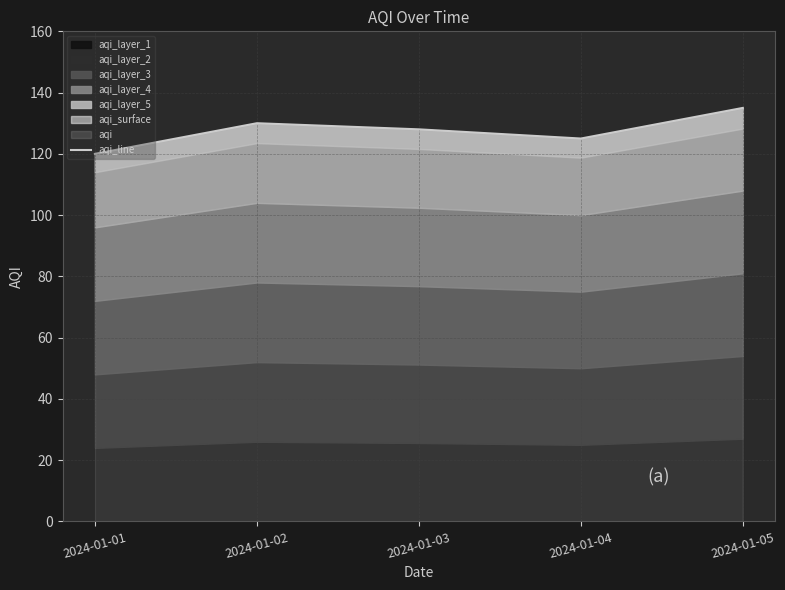

What is the approximate value at 2024-01-03?

128